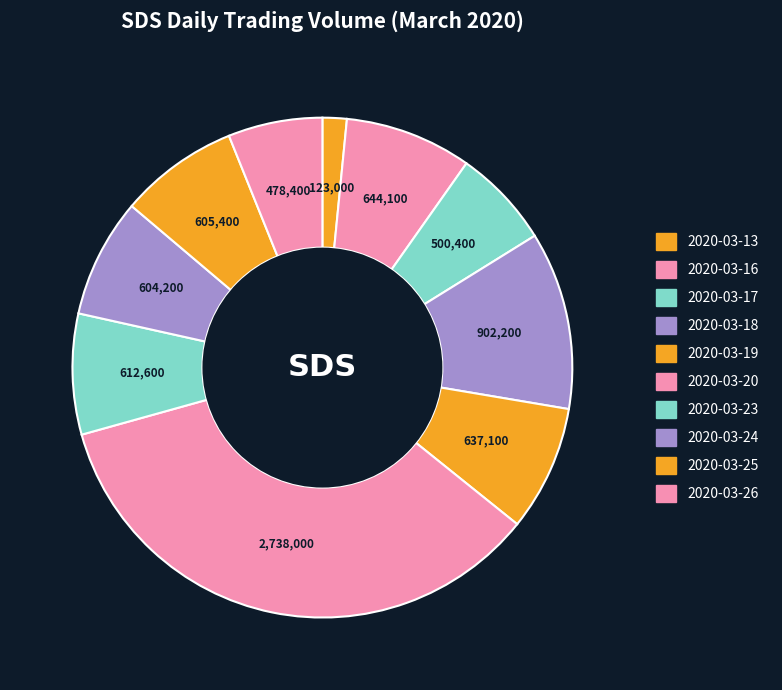

To the nearest percent, what percentage of the pie is 2020-03-13?

2%